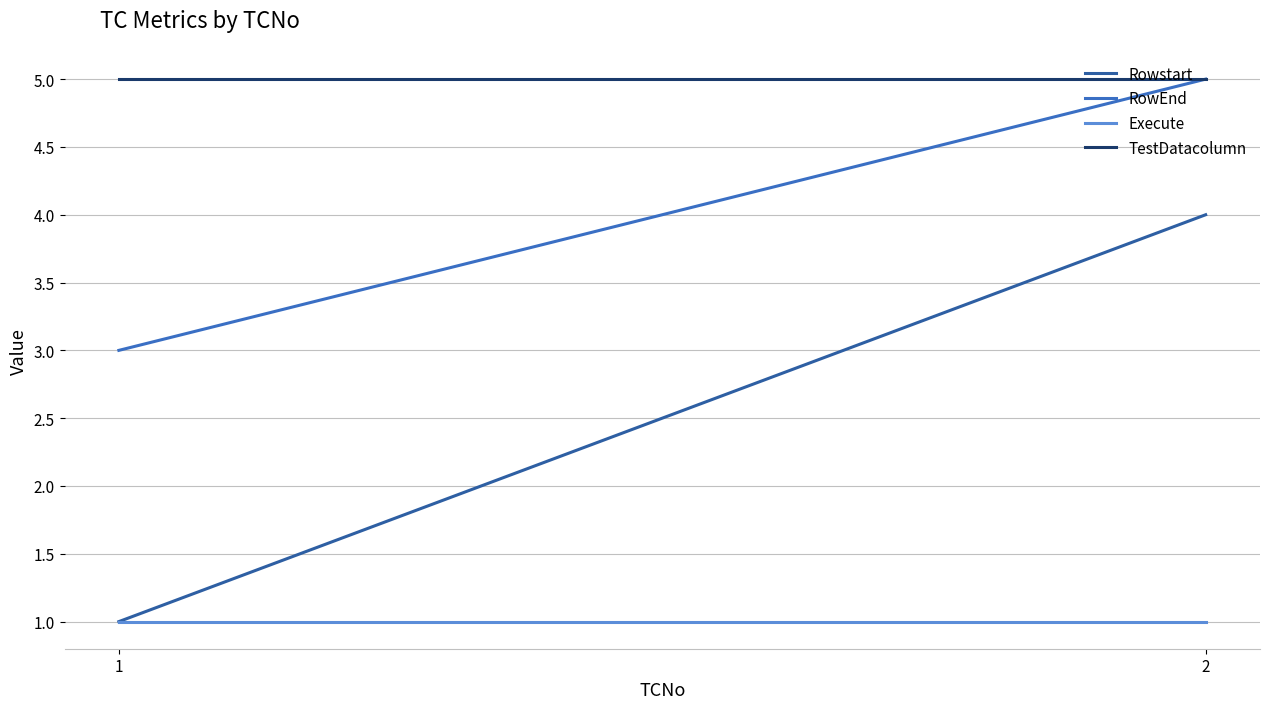

What is the value of the TestDatacolumn point at the 1st from the left?

5